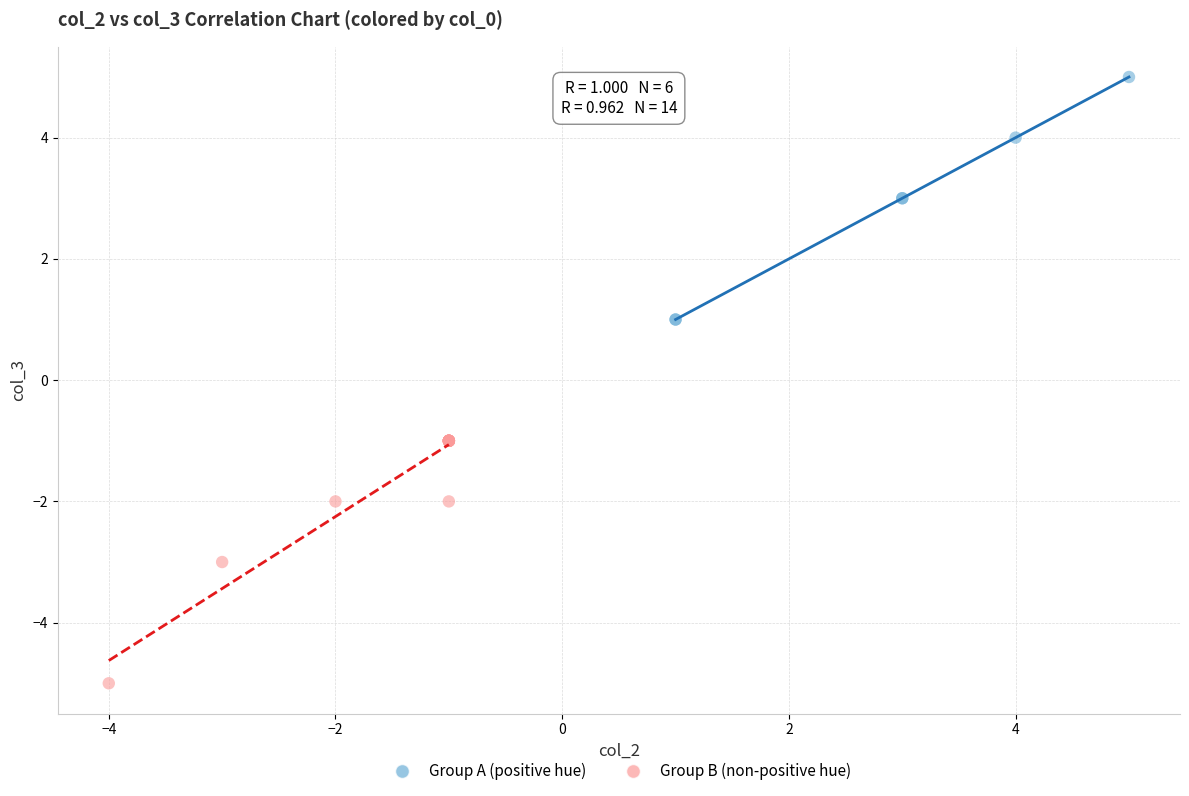

Which series reaches the maximum Y coordinate?

Group A (positive hue)